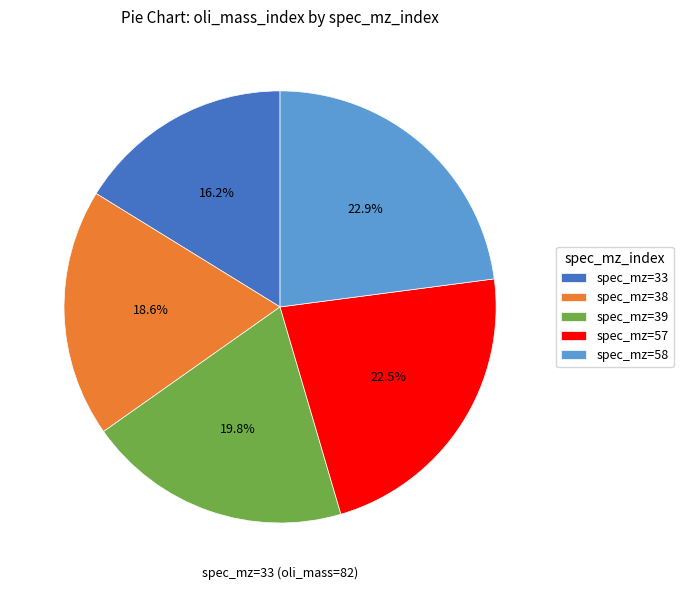

Between spec_mz=33 and spec_mz=58, which is larger?

spec_mz=58